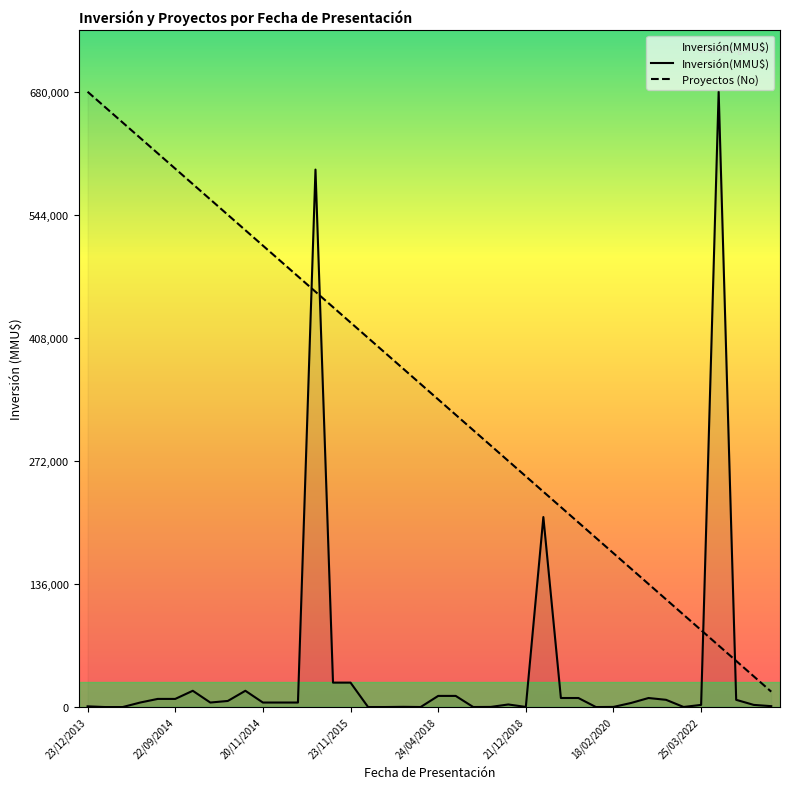

What is the value of the Proyectos (No) point at the 12th from the left?

493000